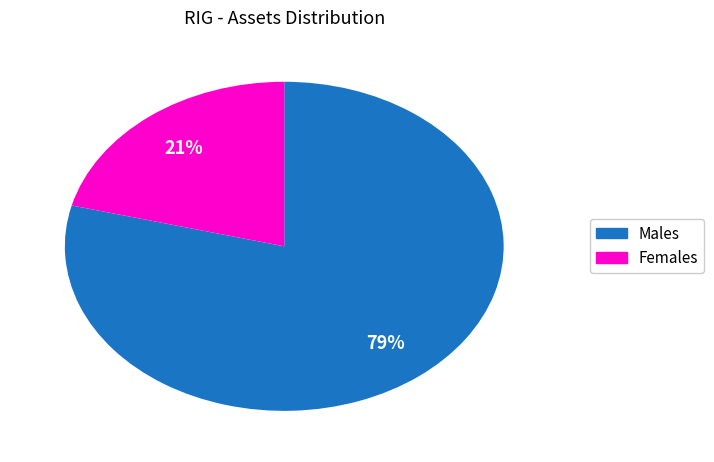

To the nearest percent, what is the average slice percentage?

50%